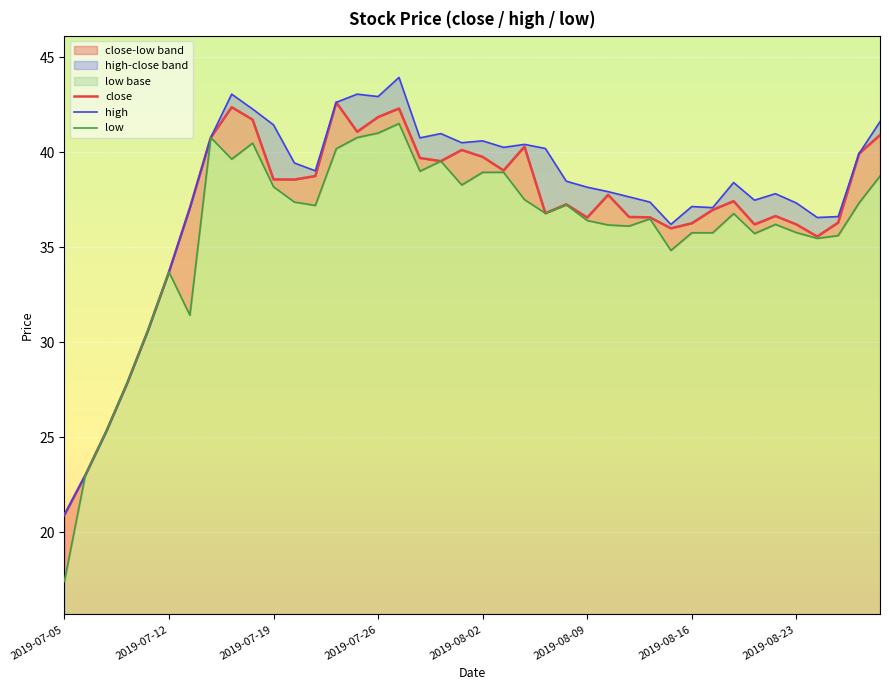

Between 33 and 38, which is larger?

38